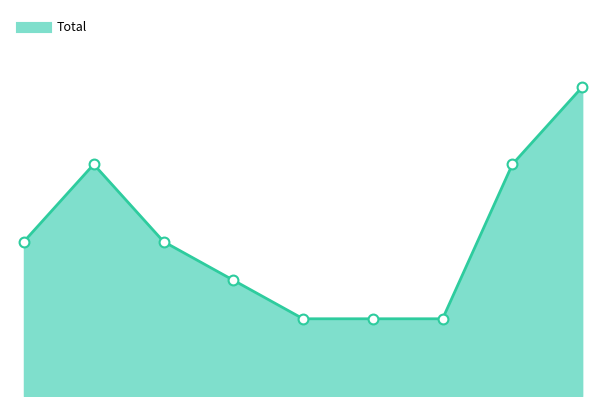

Is this an area chart (filled region under the line)?

Yes